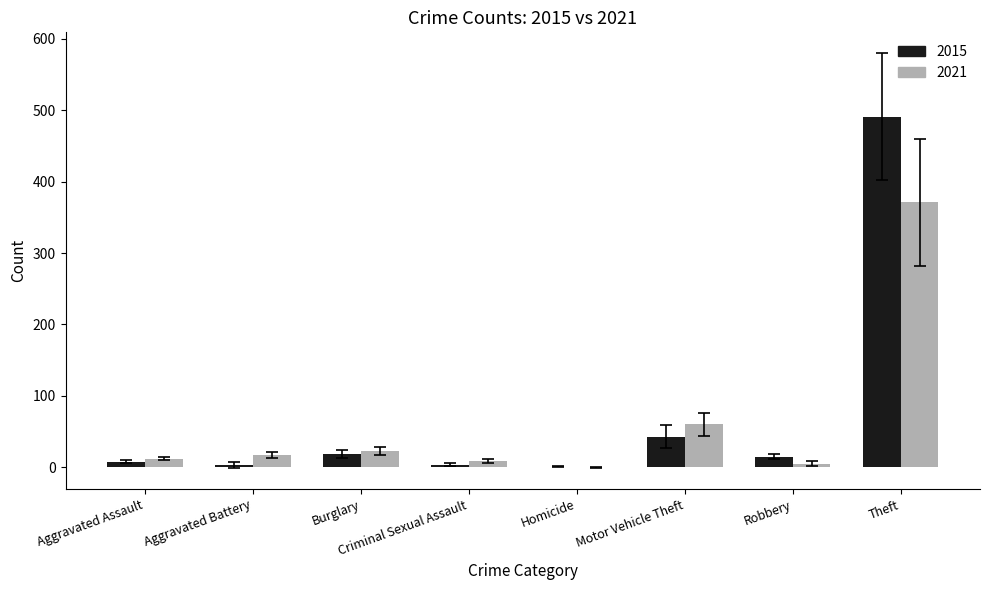

What is the greatest value displayed?

491